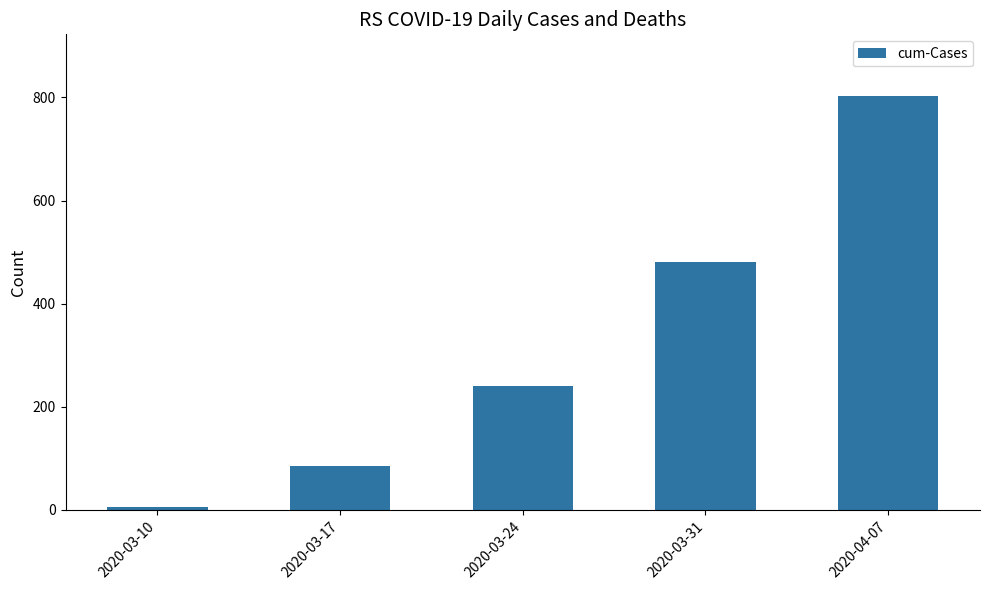

What is the difference between the values at 2020-03-10 and 2020-03-24?

235